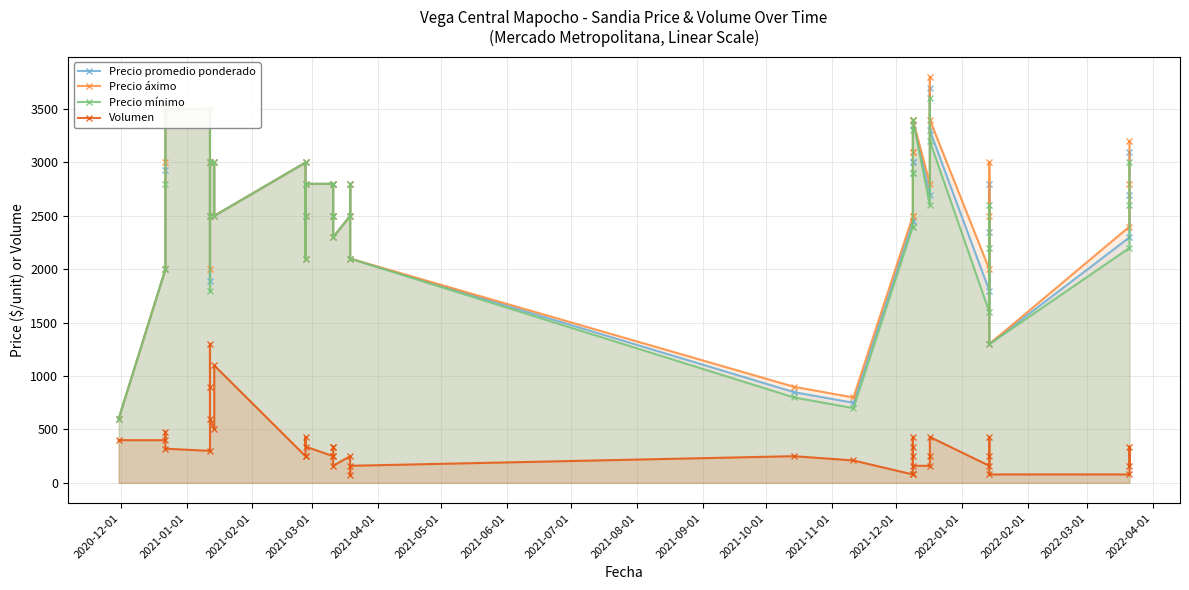

What is the label of the 1st point from the left?

2020-12-01